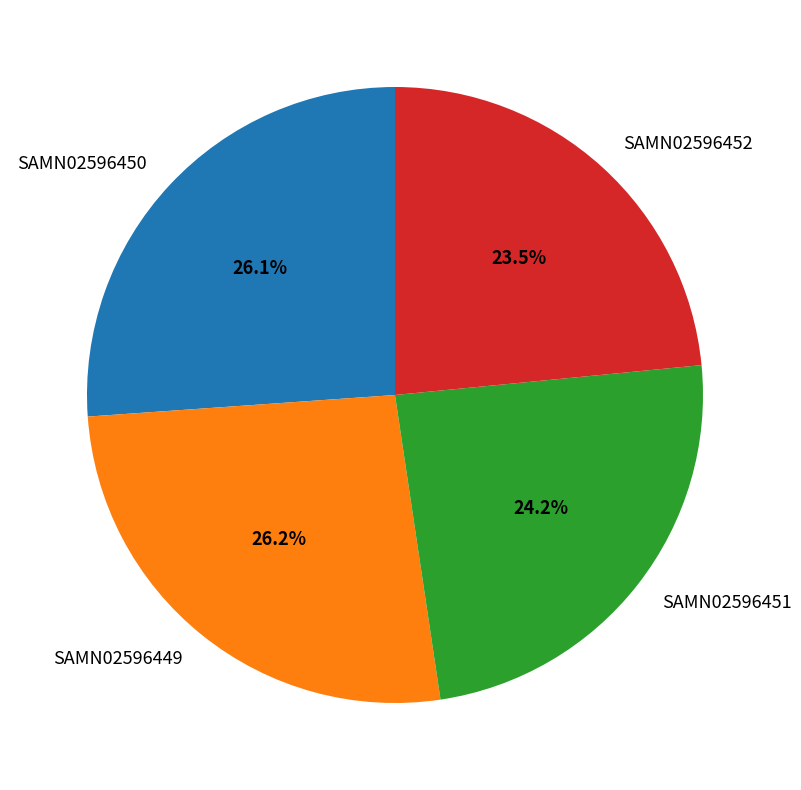

Is there a majority slice in this chart?

No